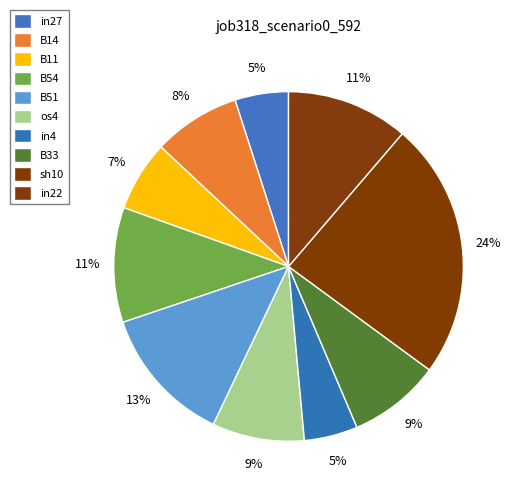

True or false: sh10 accounts for 24% of the total.

True